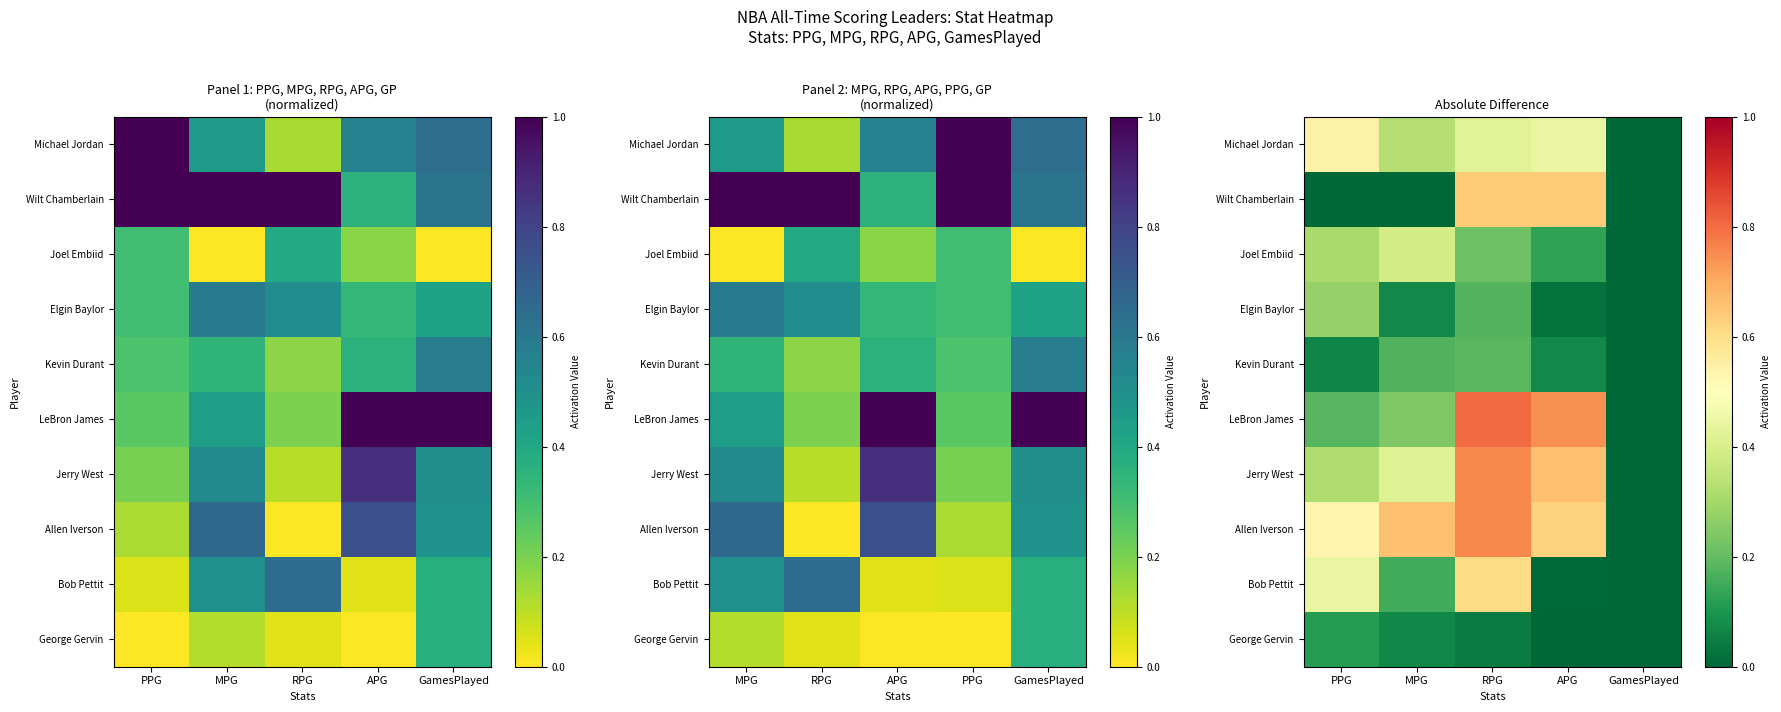

How many series are shown in this chart?

10